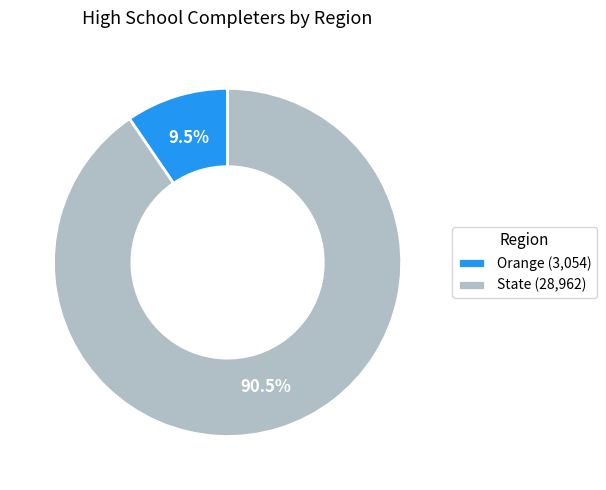

Combined, what portion of the pie is Orange (3,054) and State (28,962)?

100.0%